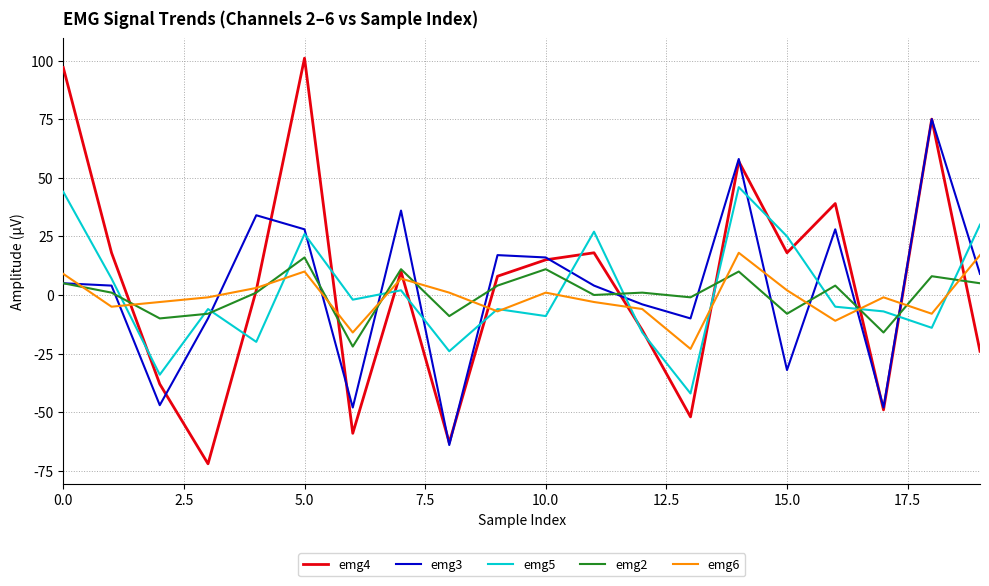

Which series has the widest spread of values?

emg4